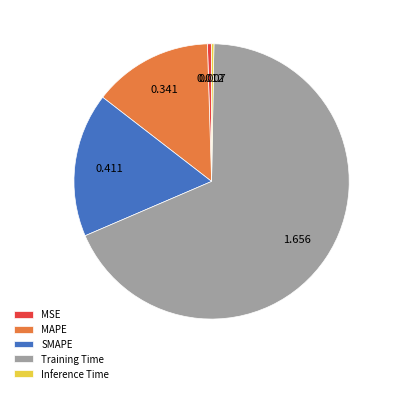

Combined, do SMAPE and Training Time account for over 50%?

Yes